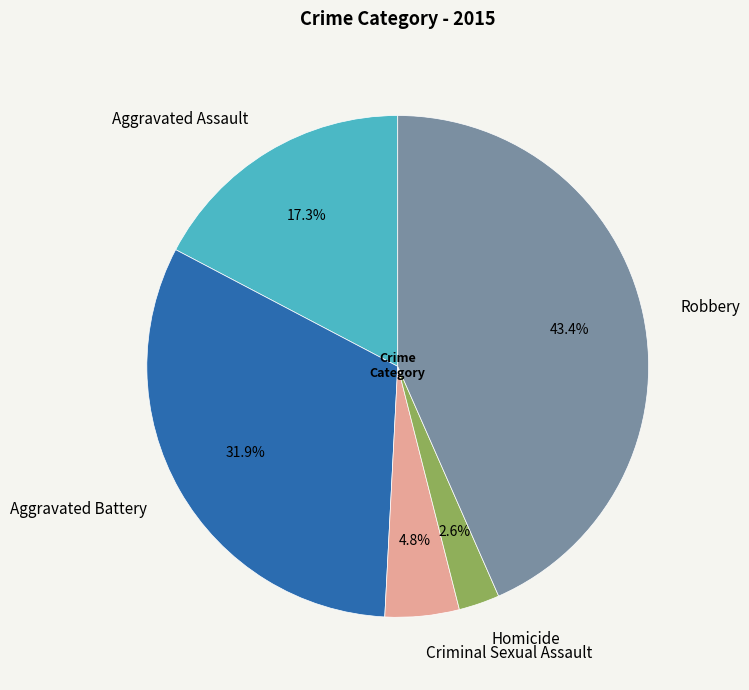

Is it true that Aggravated Battery is 24% of the pie?

False